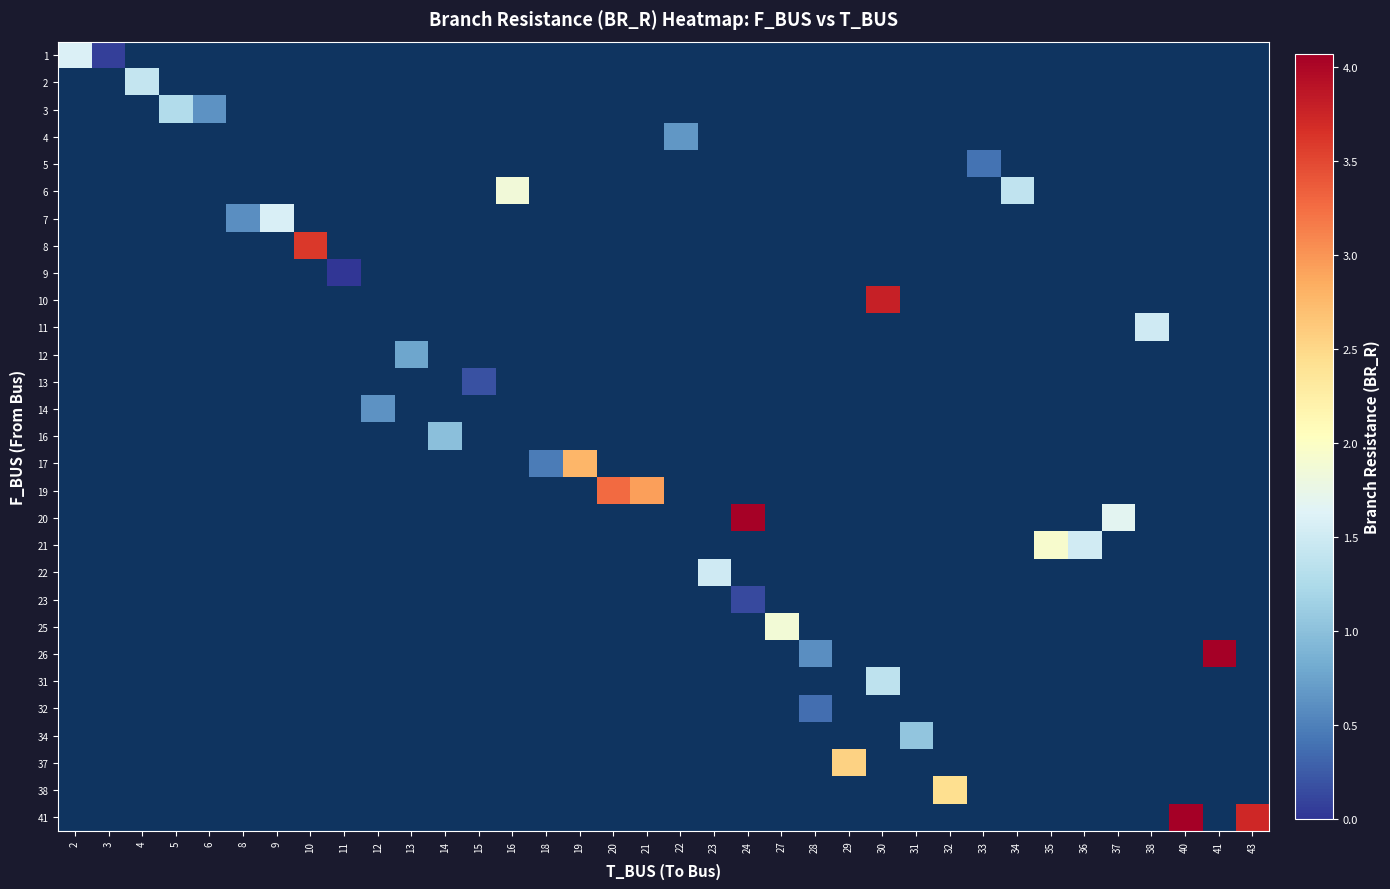

Which label corresponds to the largest value in the chart?

41